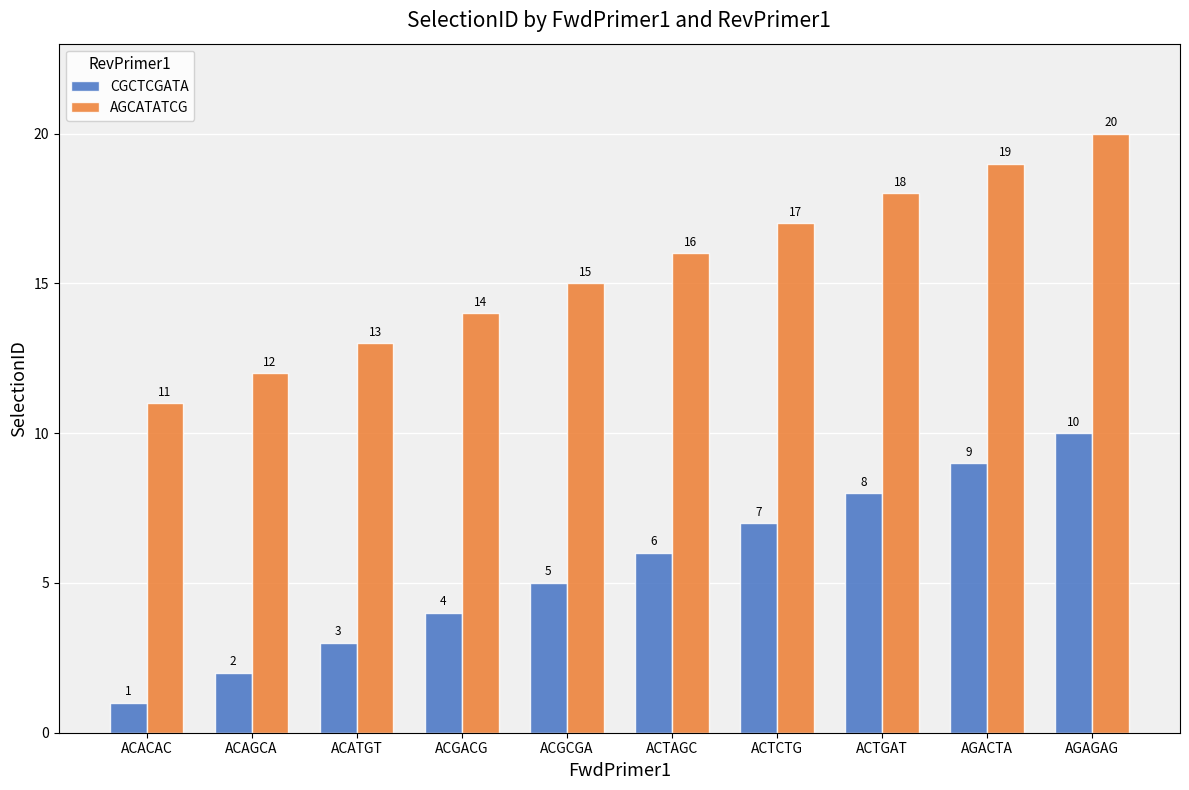

The value of CGCTCGATA at AGACTA is 12. True or false?

False